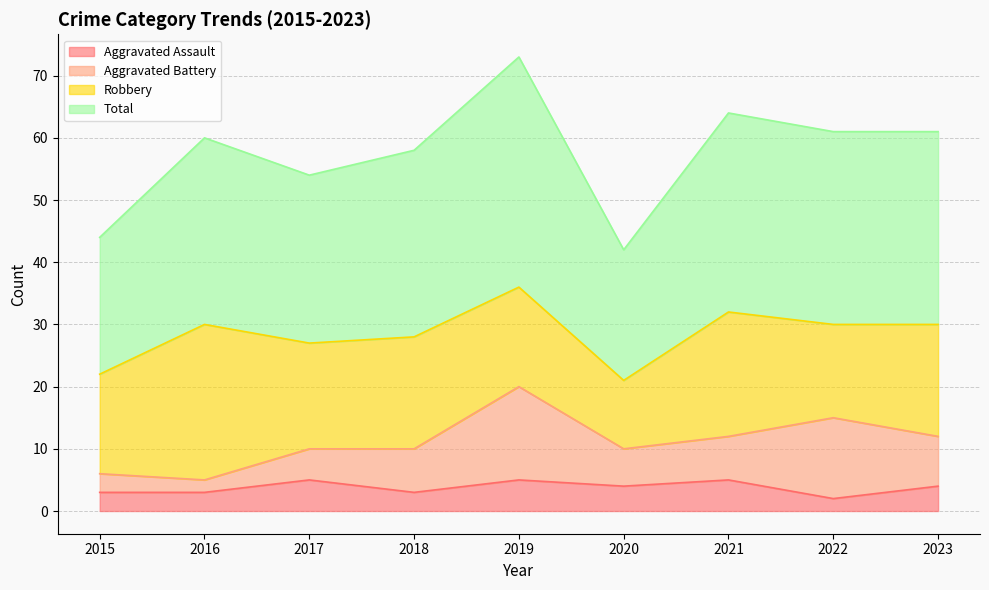

What is the smallest value displayed?

2